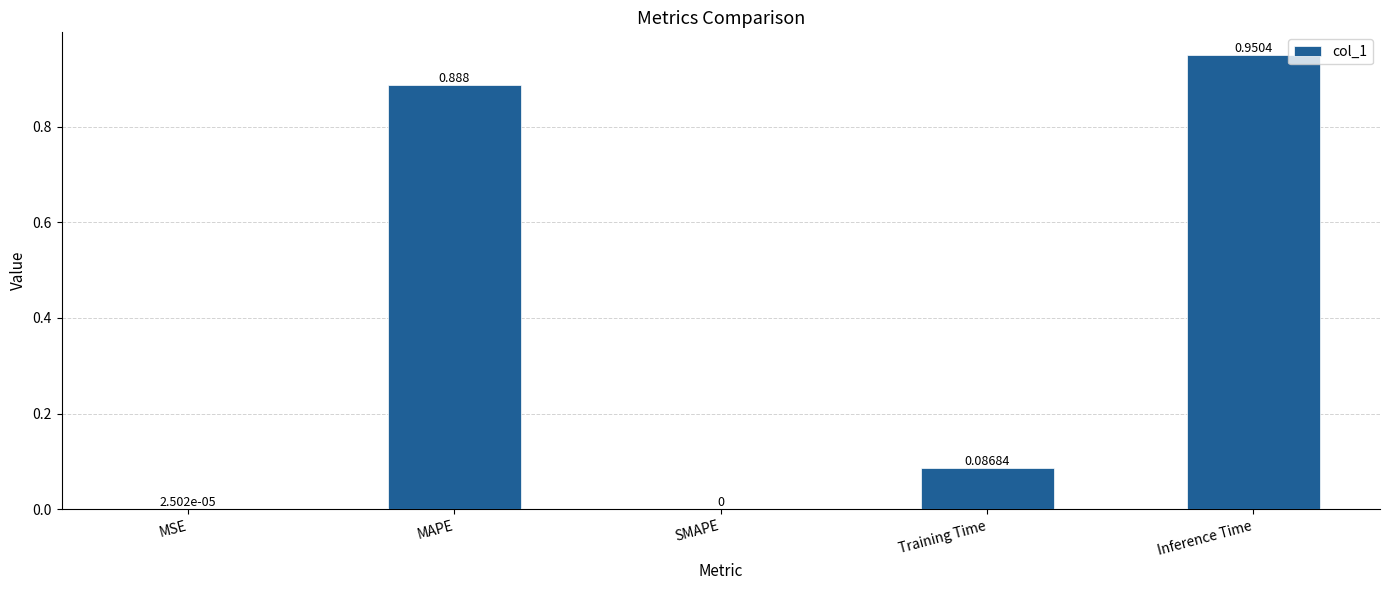

Where is the data nearest to the value 0?

SMAPE